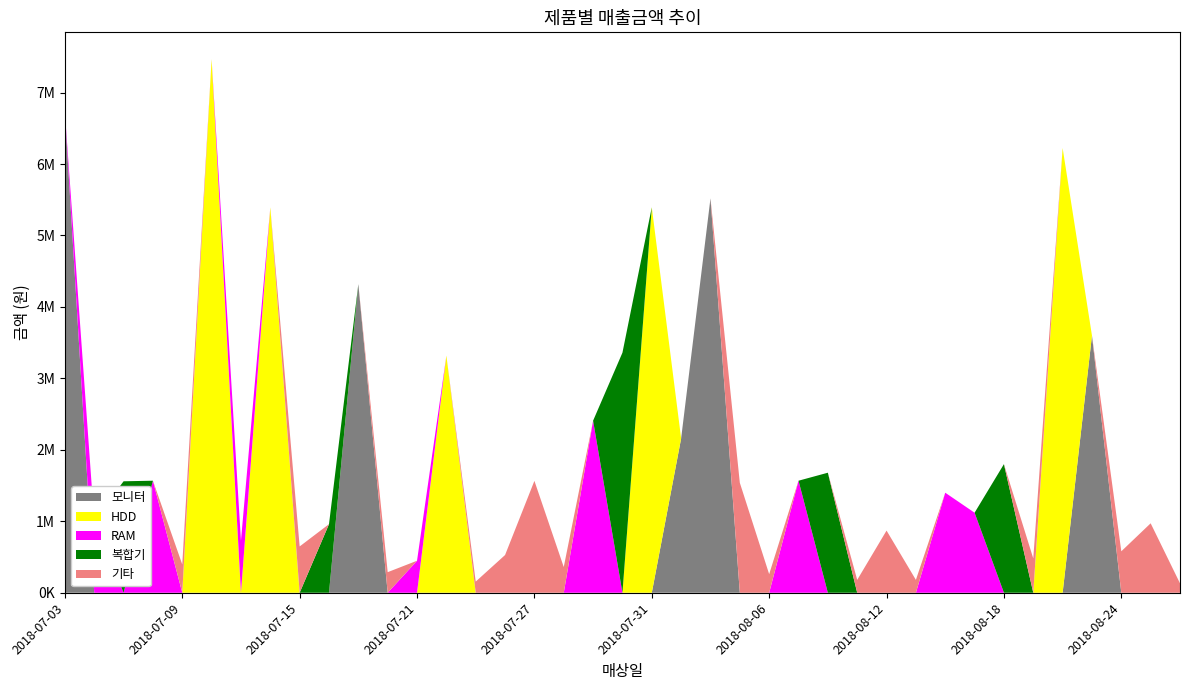

Reading left to right, list all the values displayed in this chart.

모니터: 2018-07-03=6720000	2018-07-06=0	2018-07-07=0	2018-07-08=0	2018-07-09=0	2018-07-10=0	2018-07-13=0	2018-07-14=0	2018-07-15=0	2018-07-16=0	2018-07-17=4320000	2018-07-20=0	2018-07-21=0	2018-07-22=0	2018-07-23=0	2018-07-24=0	2018-07-27=0	2018-07-28=0	2018-07-29=0	2018-07-30=0	2018-07-31=0	2018-08-03=2160000	2018-08-04=5520000	2018-08-05=0	2018-08-06=0	2018-08-07=0	2018-08-10=0	2018-08-11=0	2018-08-12=0	2018-08-13=0	2018-08-14=0	2018-08-17=0	2018-08-18=0	2018-08-19=0	2018-08-20=0	2018-08-21=3600000	2018-08-24=0	2018-08-25=0	2018-08-26=0
HDD: 2018-07-03=0	2018-07-06=0	2018-07-07=0	2018-07-08=0	2018-07-09=0	2018-07-10=7470000	2018-07-13=0	2018-07-14=5395000	2018-07-15=0	2018-07-16=0	2018-07-17=0	2018-07-20=0	2018-07-21=0	2018-07-22=3320000	2018-07-23=0	2018-07-24=0	2018-07-27=0	2018-07-28=0	2018-07-29=0	2018-07-30=0	2018-07-31=5395000	2018-08-03=0	2018-08-04=0	2018-08-05=0	2018-08-06=0	2018-08-07=0	2018-08-10=0	2018-08-11=0	2018-08-12=0	2018-08-13=0	2018-08-14=0	2018-08-17=0	2018-08-18=0	2018-08-19=0	2018-08-20=6225000	2018-08-21=0	2018-08-24=0	2018-08-25=0	2018-08-26=0
RAM: 2018-07-03=0	2018-07-06=1008000	2018-07-07=0	2018-07-08=1568000	2018-07-09=0	2018-07-10=0	2018-07-13=728000	2018-07-14=0	2018-07-15=0	2018-07-16=0	2018-07-17=0	2018-07-20=0	2018-07-21=448000	2018-07-22=0	2018-07-23=0	2018-07-24=0	2018-07-27=0	2018-07-28=0	2018-07-29=2408000	2018-07-30=0	2018-07-31=0	2018-08-03=0	2018-08-04=0	2018-08-05=0	2018-08-06=0	2018-08-07=1568000	2018-08-10=0	2018-08-11=0	2018-08-12=0	2018-08-13=0	2018-08-14=1400000	2018-08-17=1120000	2018-08-18=0	2018-08-19=0	2018-08-20=0	2018-08-21=0	2018-08-24=0	2018-08-25=0	2018-08-26=0
복합기: 2018-07-03=0	2018-07-06=0	2018-07-07=1560000	2018-07-08=0	2018-07-09=0	2018-07-10=0	2018-07-13=0	2018-07-14=0	2018-07-15=0	2018-07-16=960000	2018-07-17=0	2018-07-20=0	2018-07-21=0	2018-07-22=0	2018-07-23=0	2018-07-24=0	2018-07-27=0	2018-07-28=0	2018-07-29=0	2018-07-30=3360000	2018-07-31=0	2018-08-03=0	2018-08-04=0	2018-08-05=0	2018-08-06=0	2018-08-07=0	2018-08-10=1680000	2018-08-11=0	2018-08-12=0	2018-08-13=0	2018-08-14=0	2018-08-17=0	2018-08-18=1800000	2018-08-19=0	2018-08-20=0	2018-08-21=0	2018-08-24=0	2018-08-25=0	2018-08-26=0
기타: 2018-07-03=0	2018-07-06=0	2018-07-07=0	2018-07-08=0	2018-07-09=396000	2018-07-10=0	2018-07-13=0	2018-07-14=0	2018-07-15=648000	2018-07-16=0	2018-07-17=0	2018-07-20=288000	2018-07-21=0	2018-07-22=0	2018-07-23=156000	2018-07-24=528000	2018-07-27=1566000	2018-07-28=360000	2018-07-29=0	2018-07-30=0	2018-07-31=0	2018-08-03=0	2018-08-04=0	2018-08-05=1539000	2018-08-06=260000	2018-08-07=0	2018-08-10=0	2018-08-11=180000	2018-08-12=870000	2018-08-13=180000	2018-08-14=0	2018-08-17=0	2018-08-18=0	2018-08-19=480000	2018-08-20=0	2018-08-21=0	2018-08-24=580000	2018-08-25=972000	2018-08-26=132000